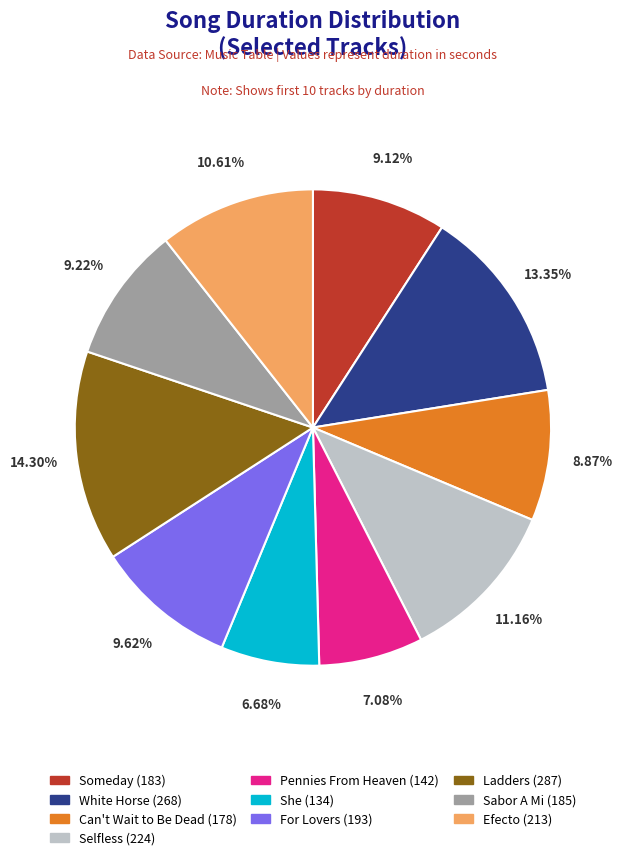

To the nearest percent, what is the combined percentage of Pennies From Heaven and White Horse?

20%